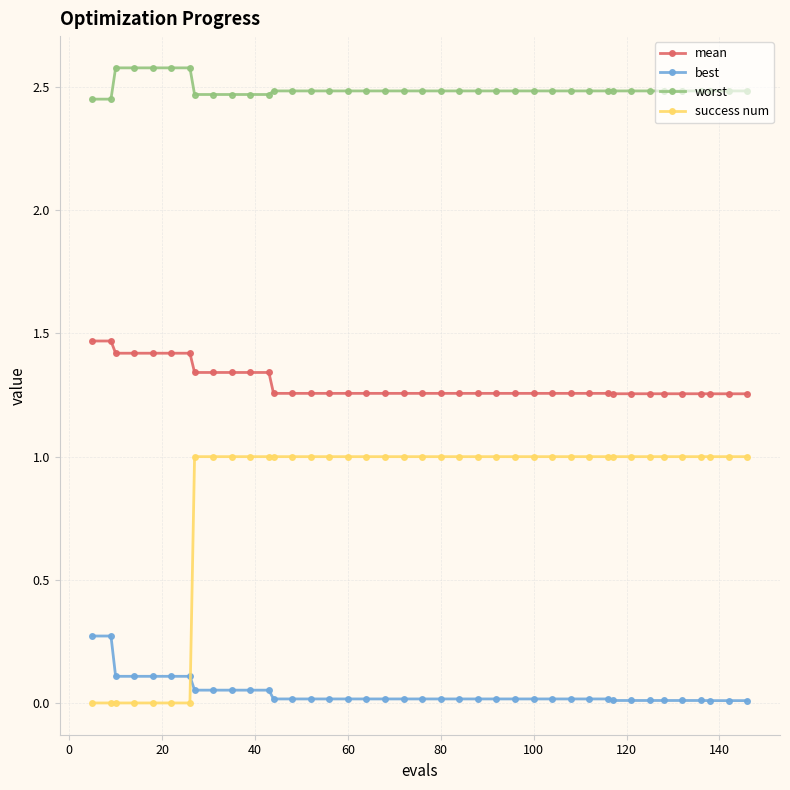

What is the difference between the second highest and second lowest values in the success num series?

1.0